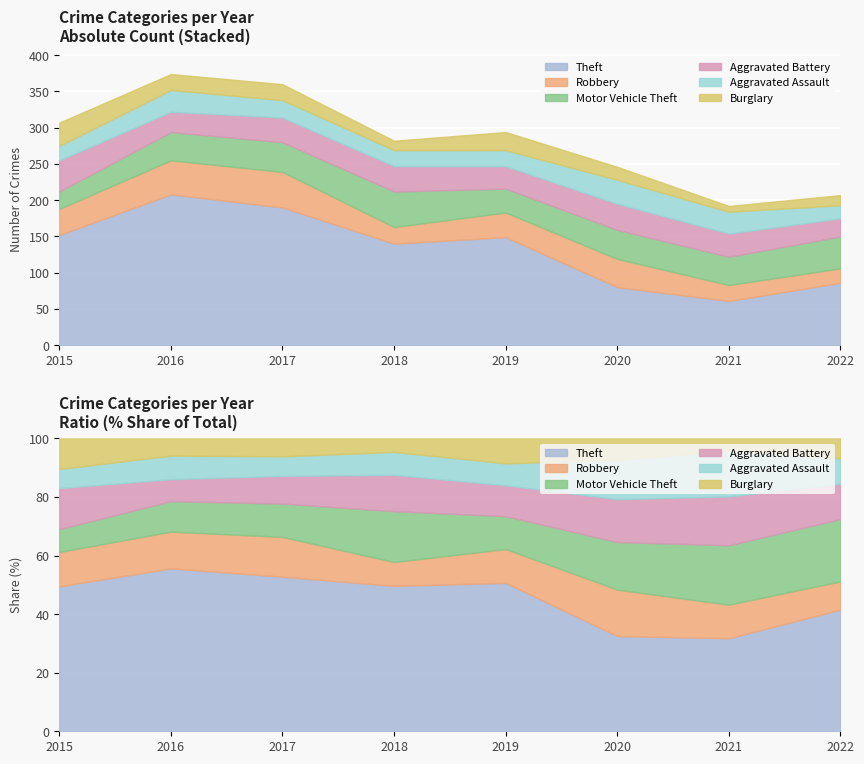

How many distinct data groups are displayed?

6